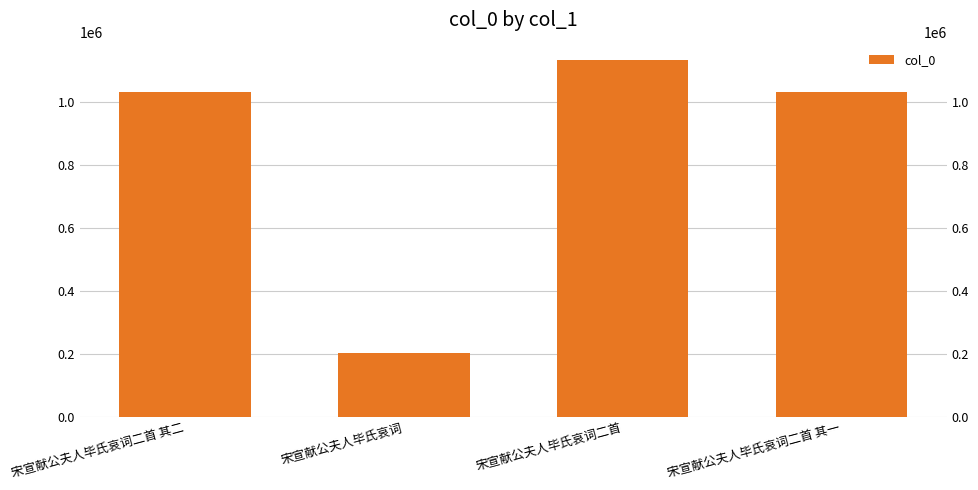

Are the bars grouped side by side (vs. stacked)?

No